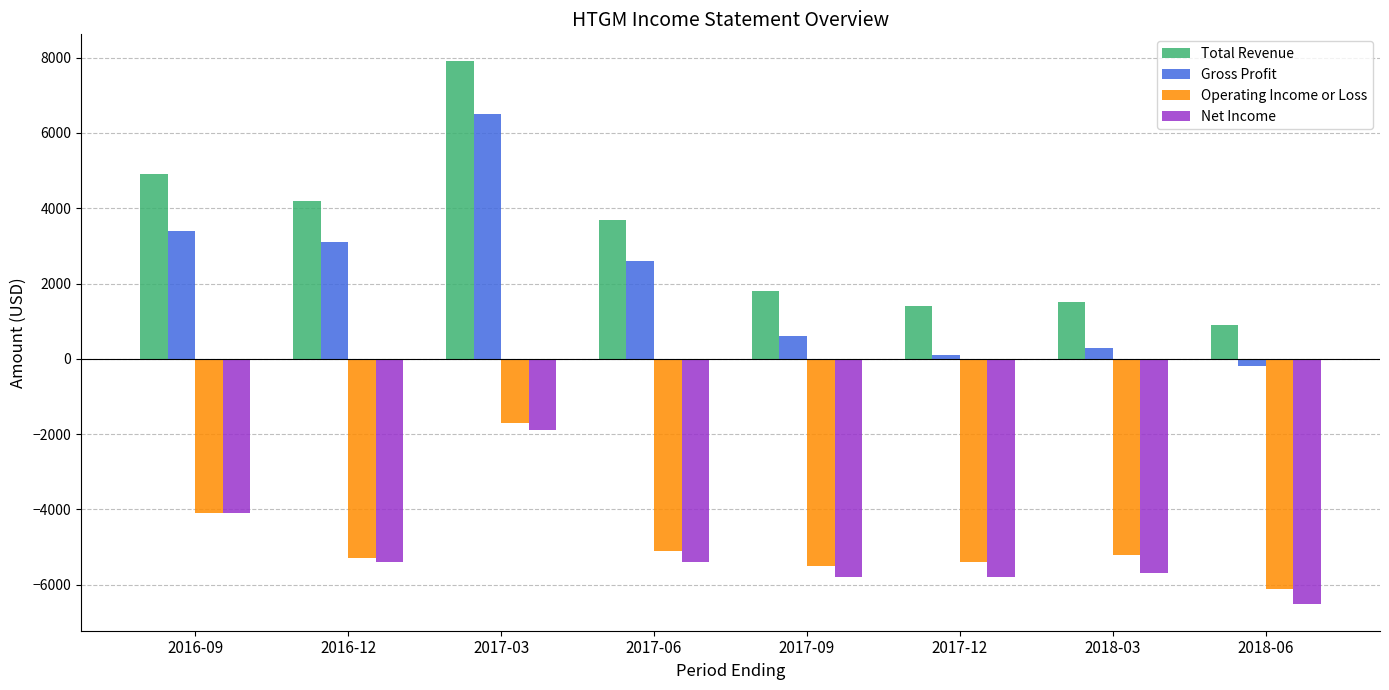

How many bars are there in total?

32